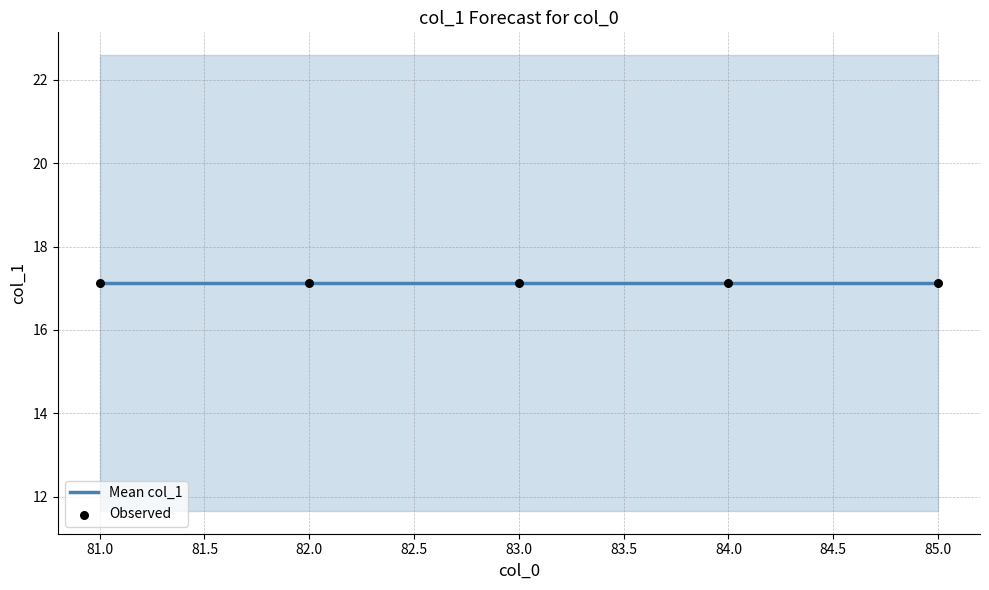

Which has a higher value, 83 or 84?

84